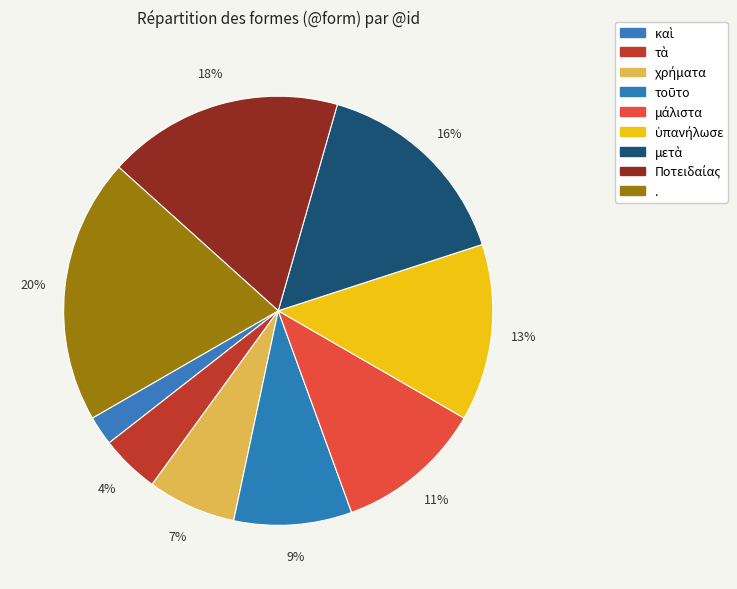

Count the number of slices in the pie.

9